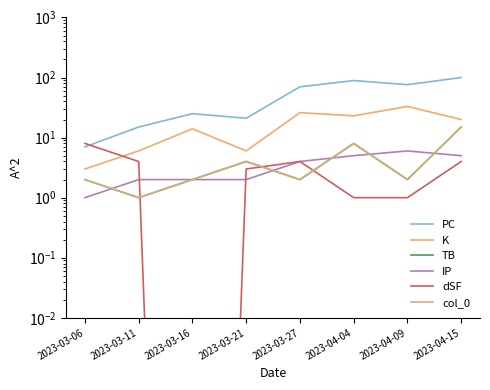

What is the label of the 7th point from the right?

2023-03-11